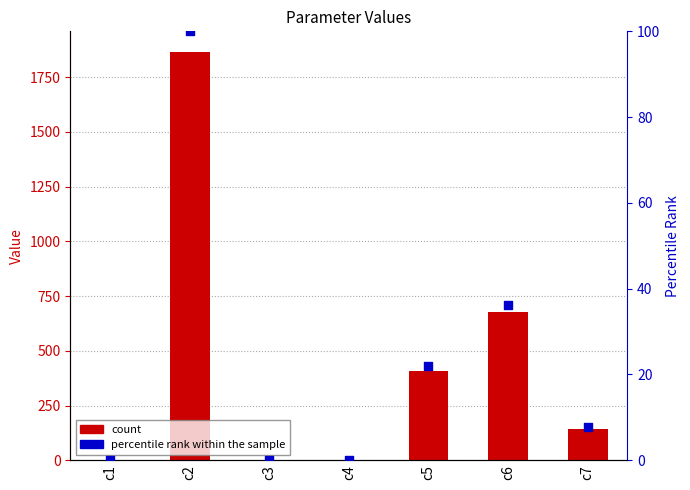

Which series contains the highest Y value?

Value